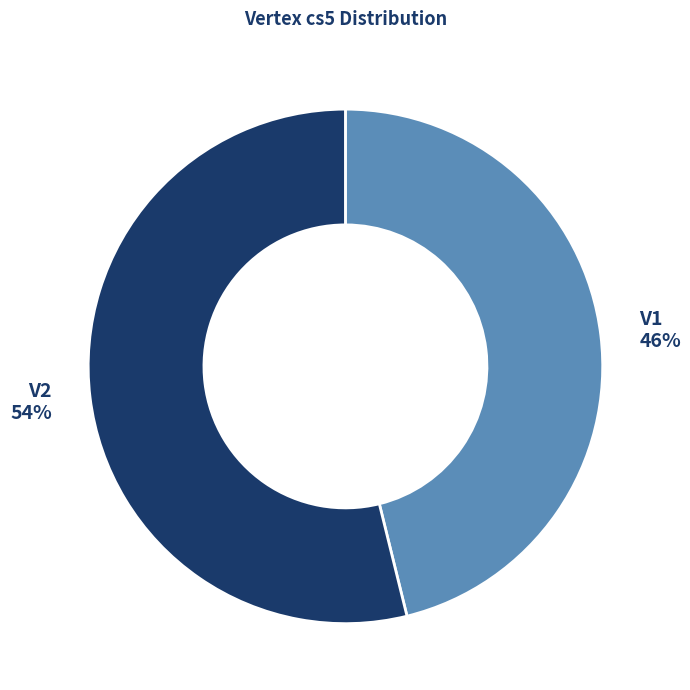

What is the smallest slice in the pie chart?

V1